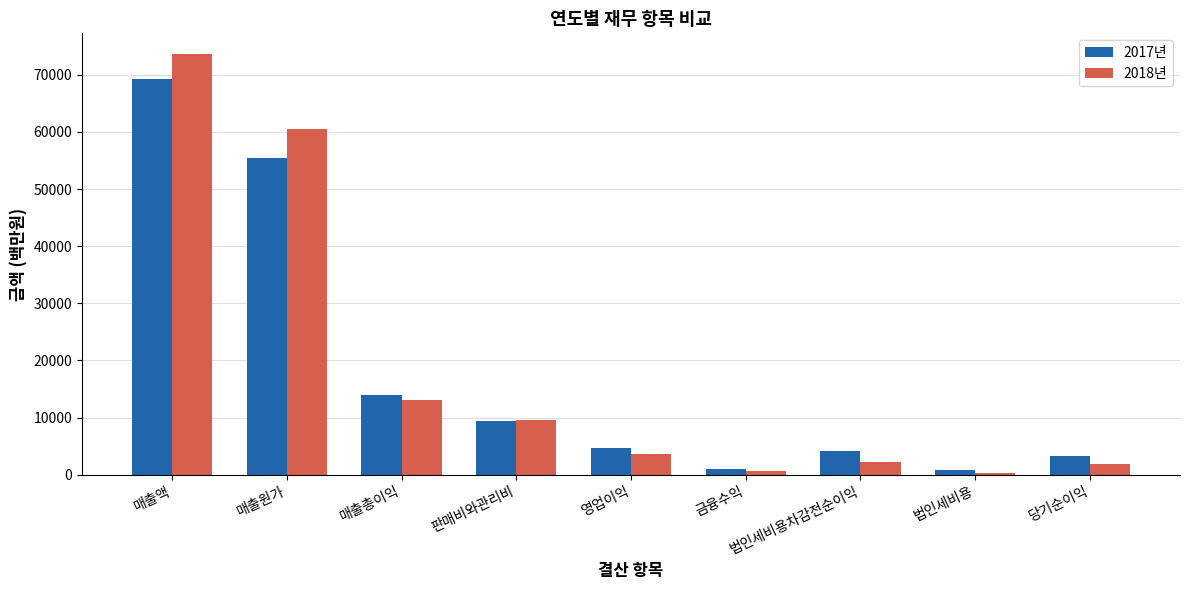

What is the label of the 5th bar from the right?

영업이익